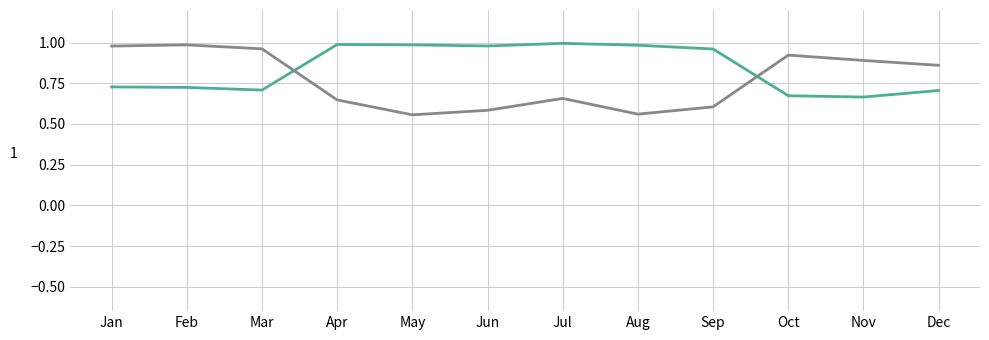

What is the total value across all series at May?

1.5